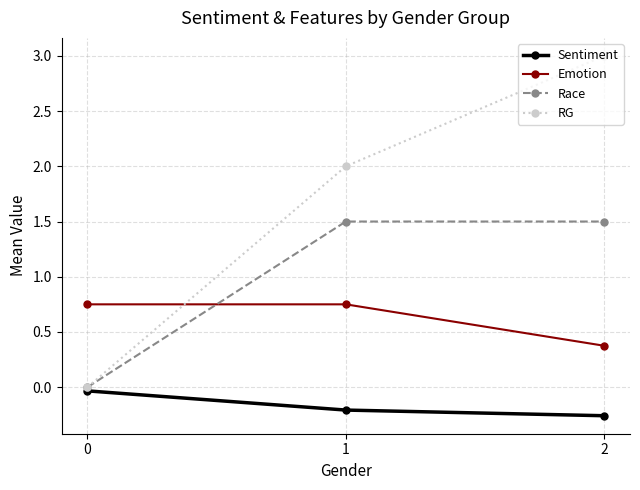

Does the chart have visible grid lines?

Yes